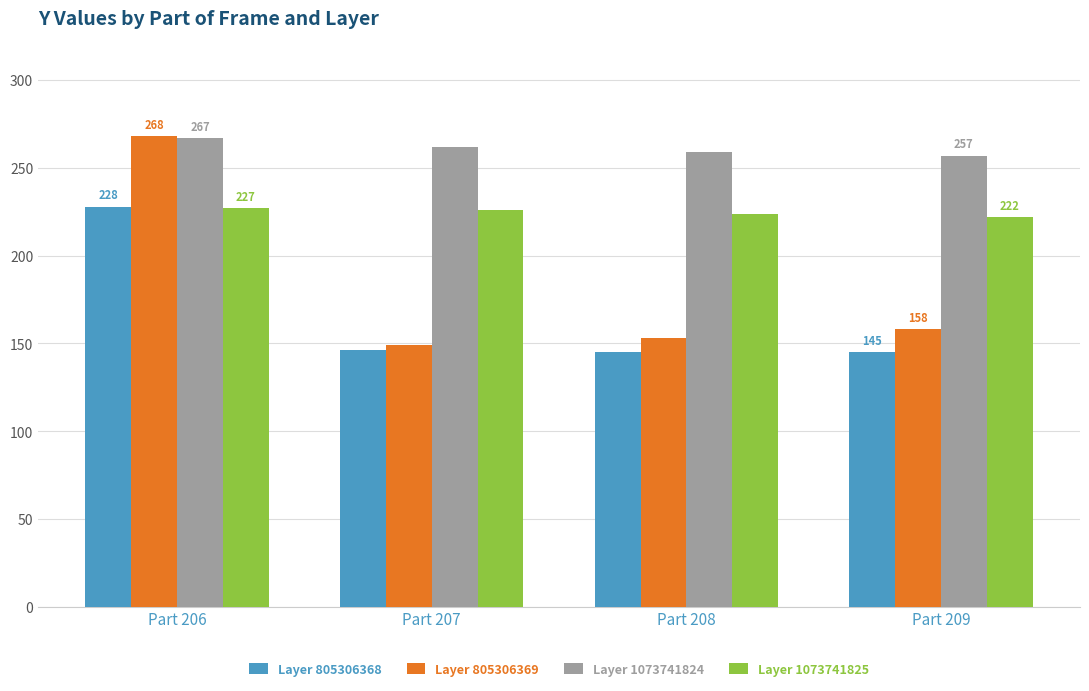

True or false: Layer 1073741825 has a value of 78 at Part 209.

False